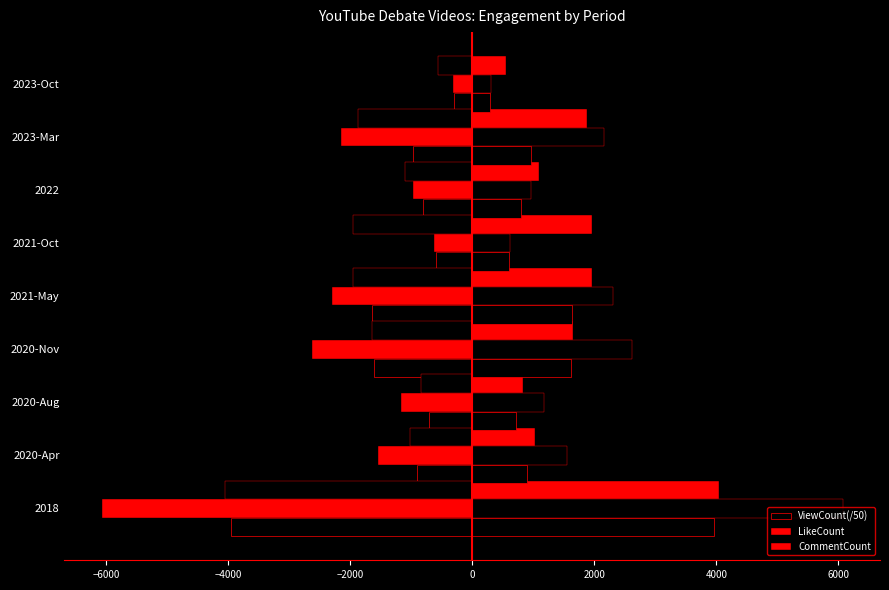

The ViewCount(/50) series shows -965.0 at 2023-Mar. True or false?

True